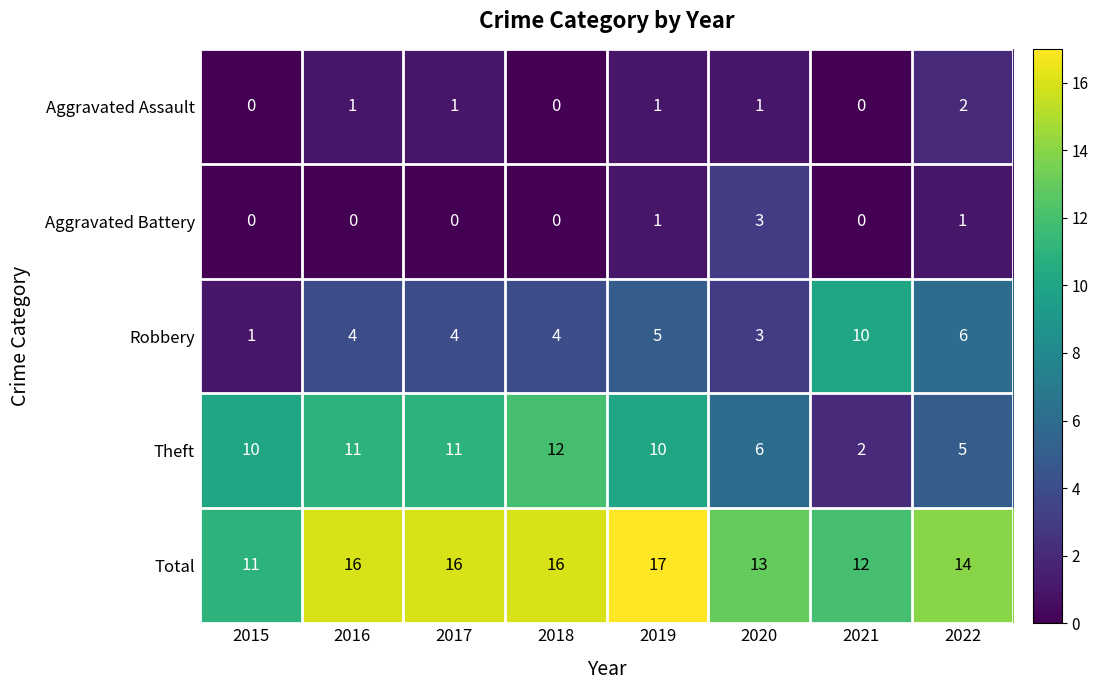

At which category is the sum across all series the highest?

2019